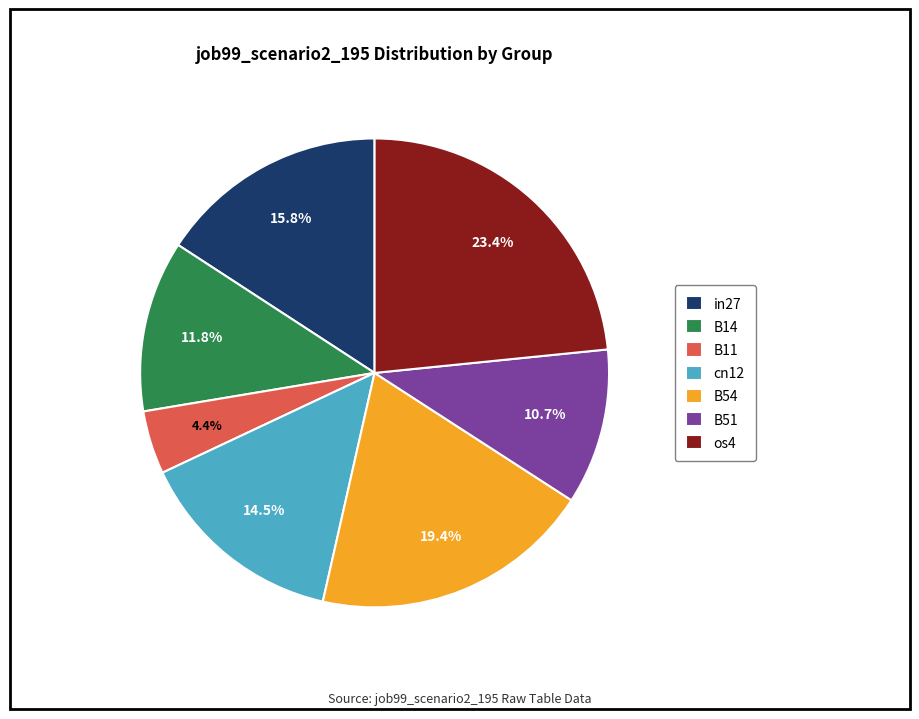

What percentage do in27 and cn12 together represent?

30.3%